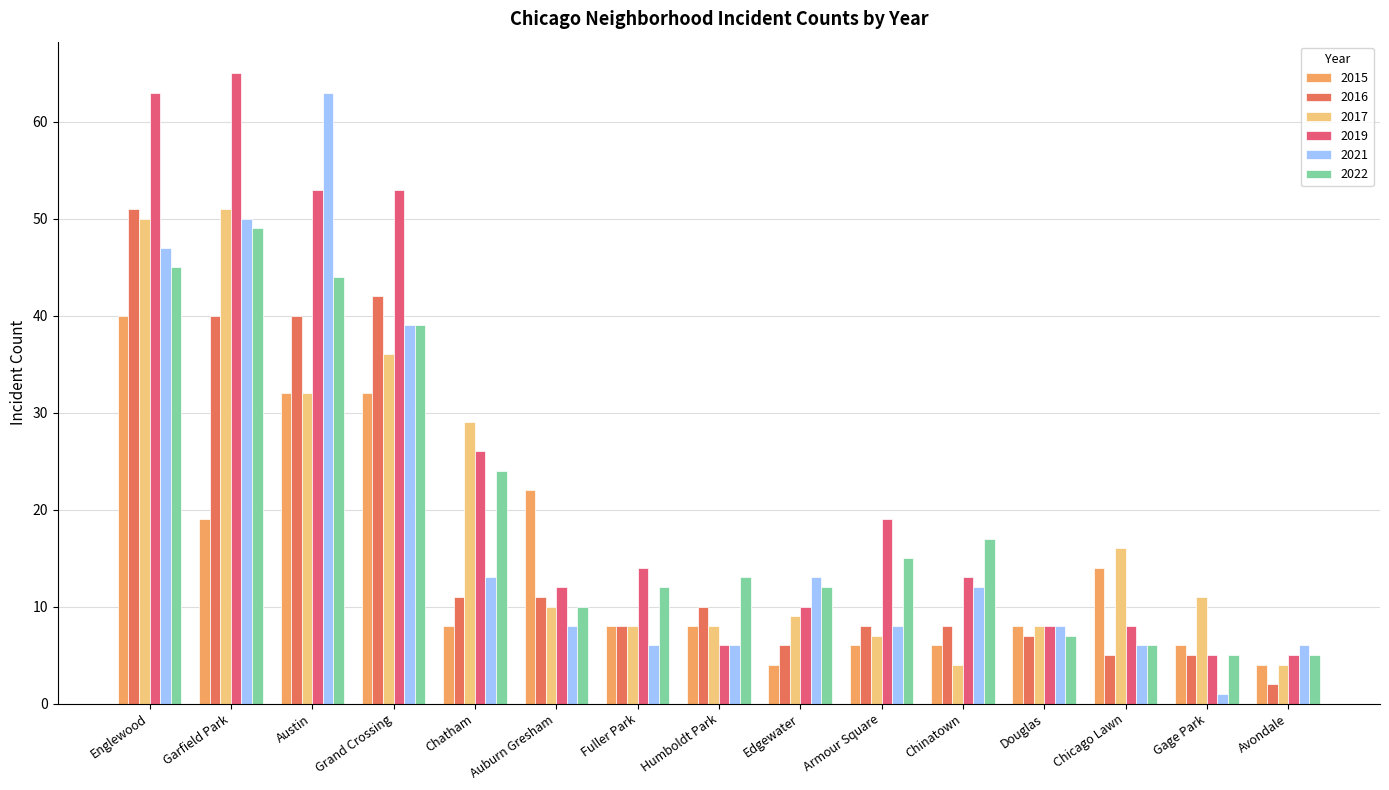

Which category has the highest value in the 2017 series?

Garfield Park